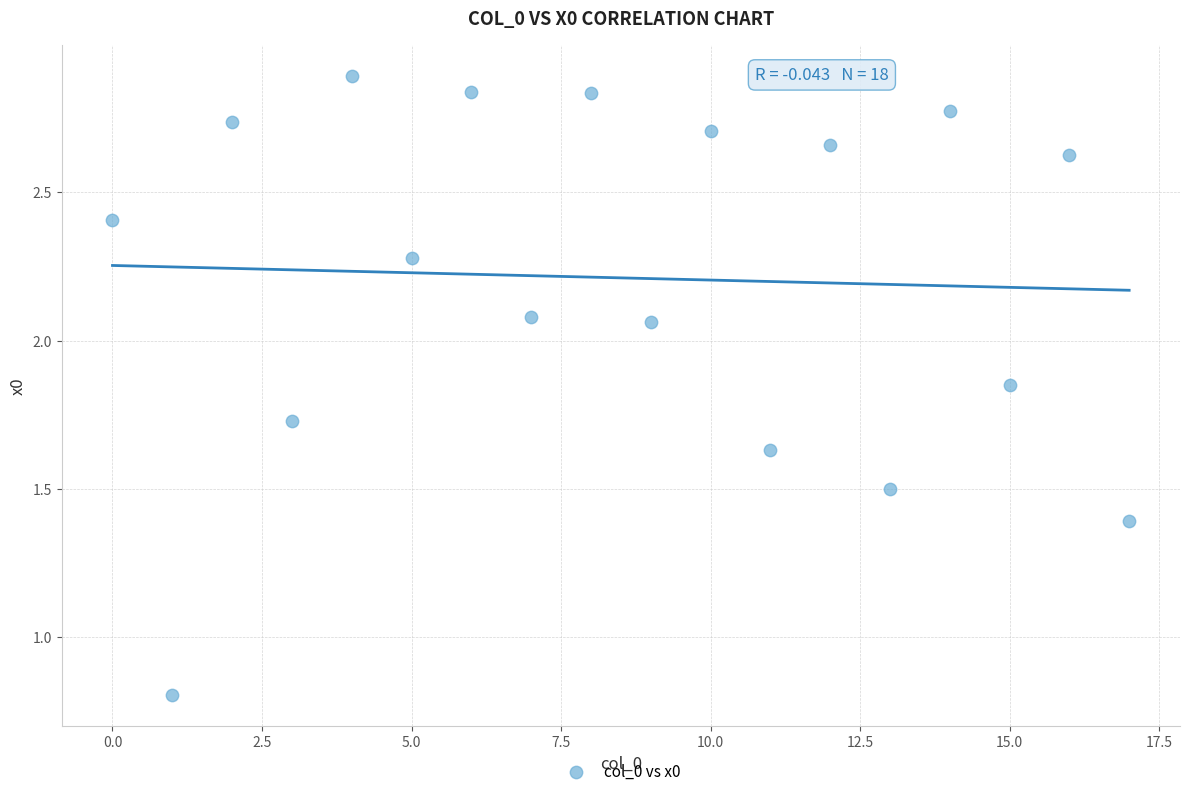

What Y value in the scatter plot is closest to 1?

0.8